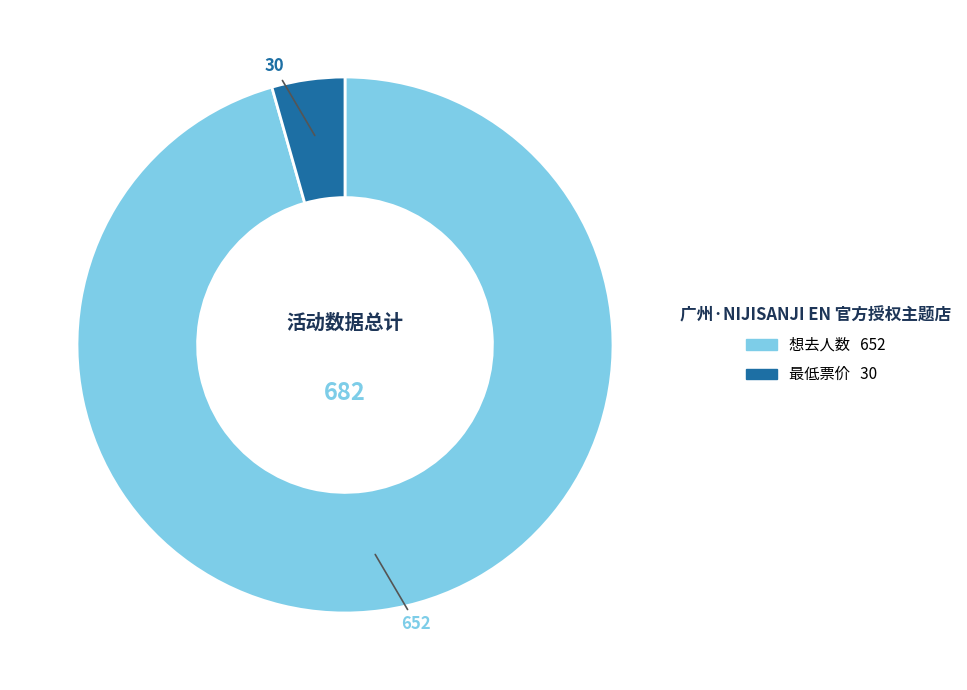

How many segments does this pie chart have?

2